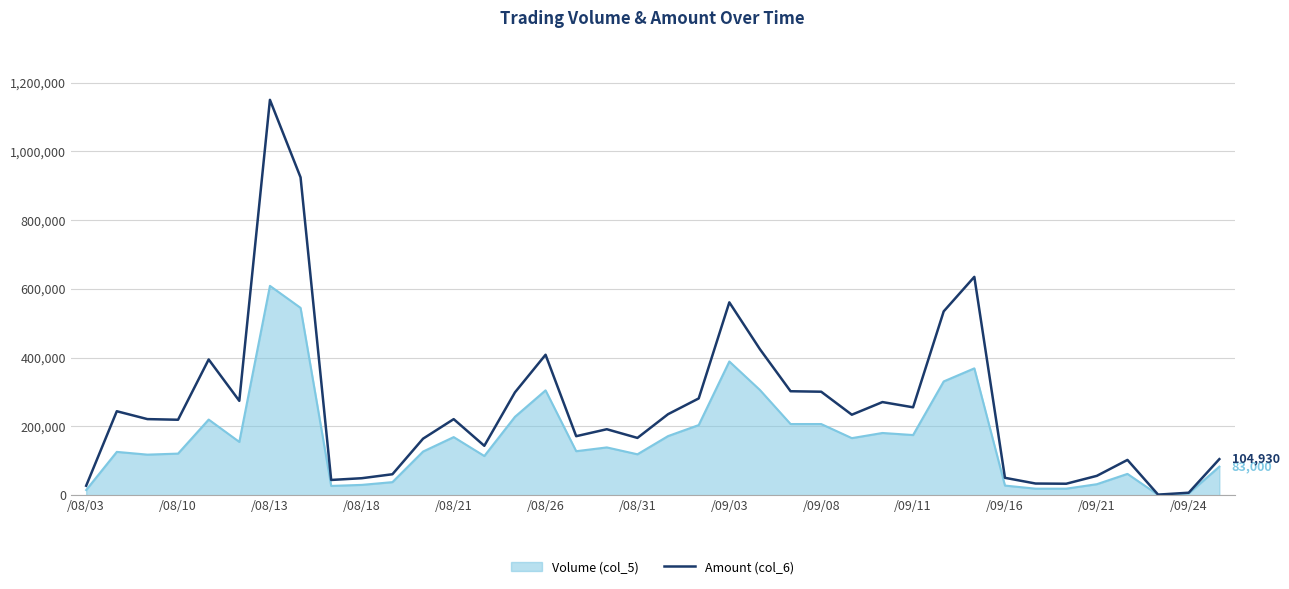

What is the greatest value displayed?

1150110